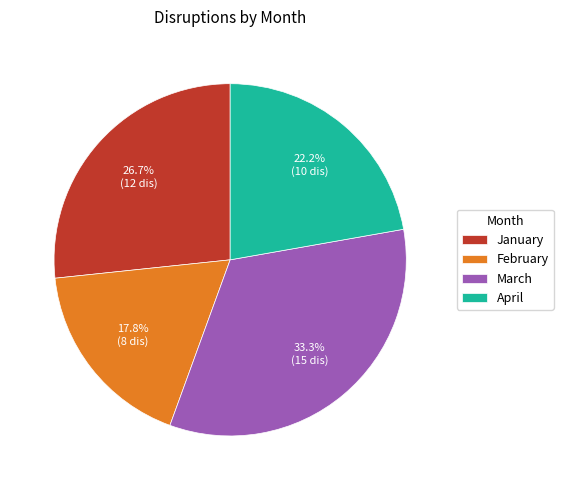

To the nearest percent, what percentage of the pie is March?

33%